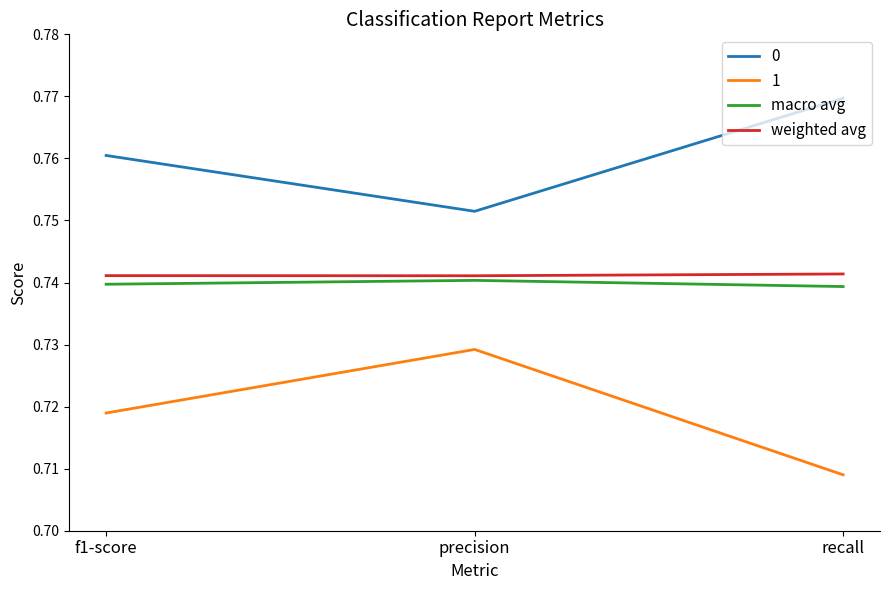

List the series in order of their peak value, highest first.

0, weighted avg, macro avg, 1